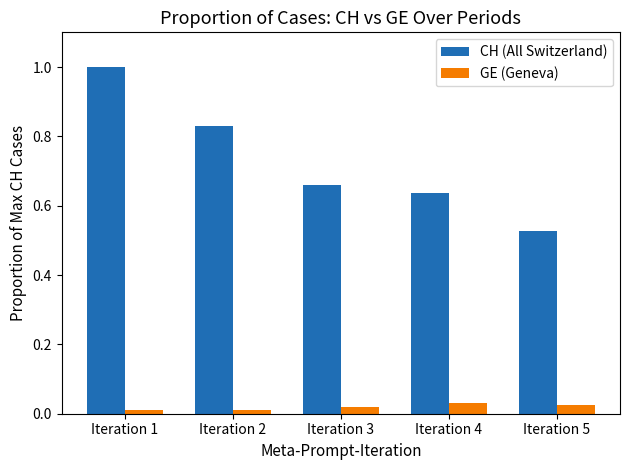

What are all the series names shown in the legend?

CH (All Switzerland), GE (Geneva)